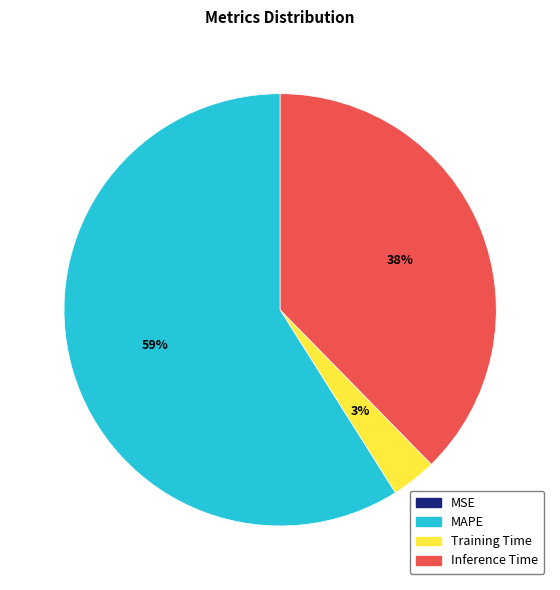

Does any single category account for the majority?

Yes